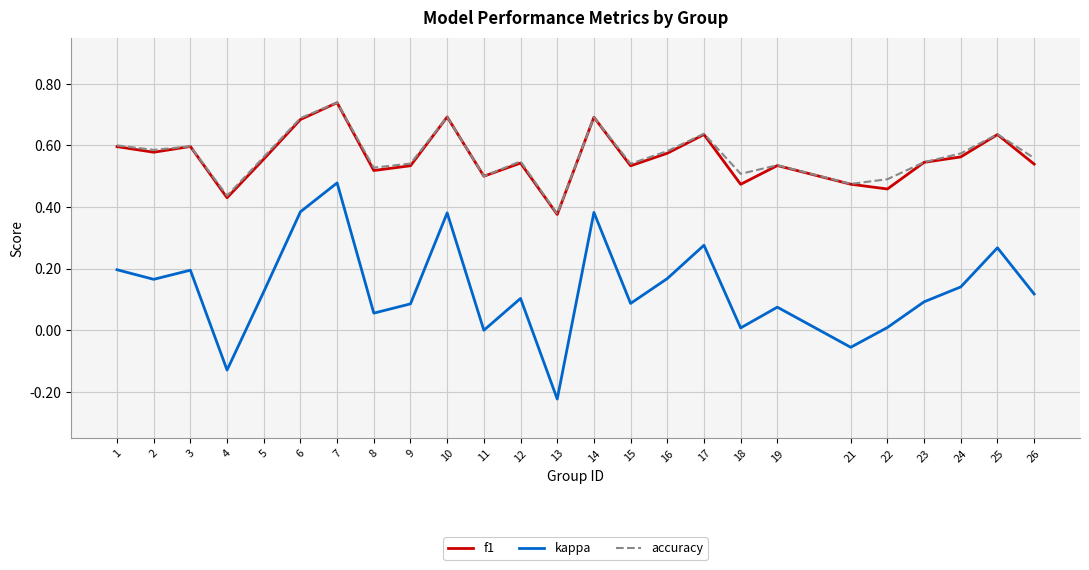

Is the value of kappa at 5 greater than the value of accuracy at 12?

No